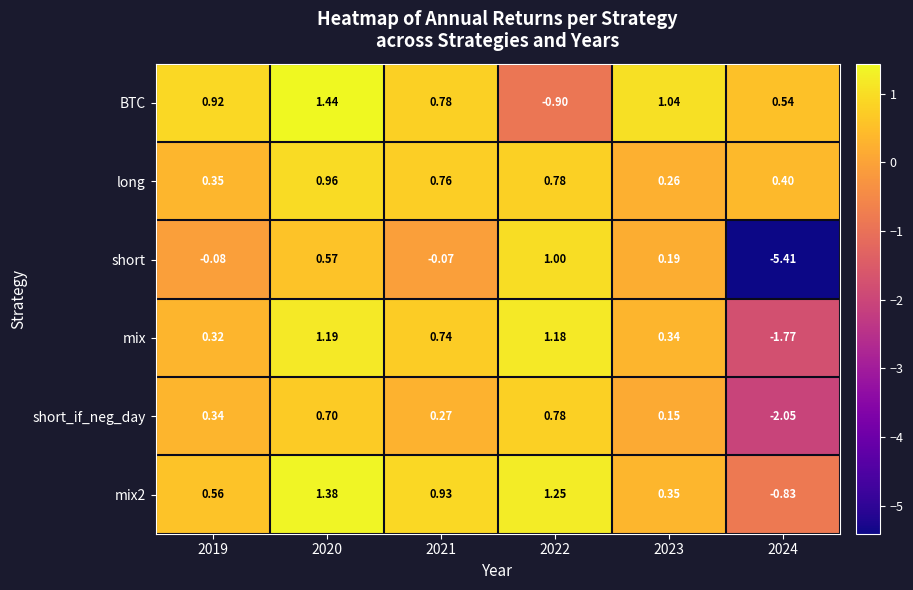

Count the number of categories in the chart.

6